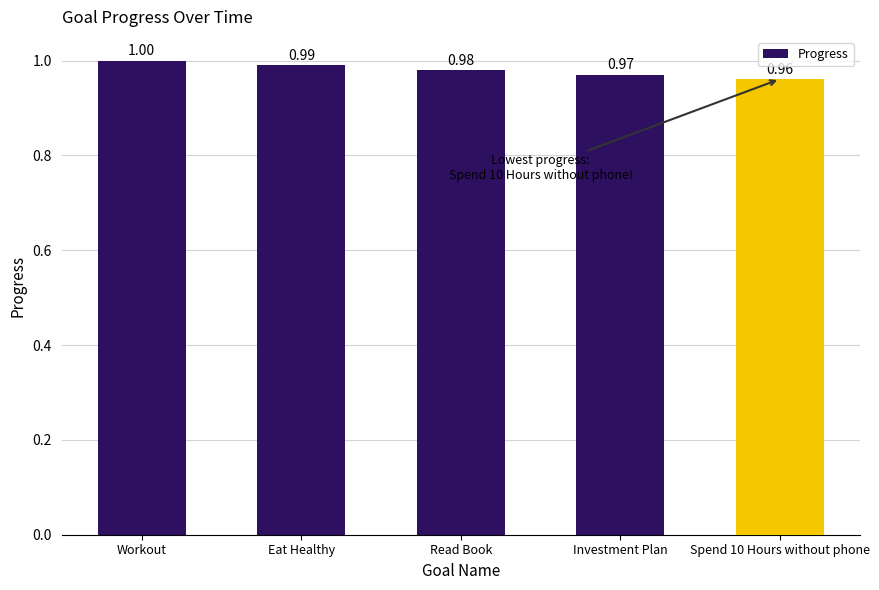

Reading right to left, what are all the values shown in this chart?

1.0	1.0	1.0	1.0	1.0